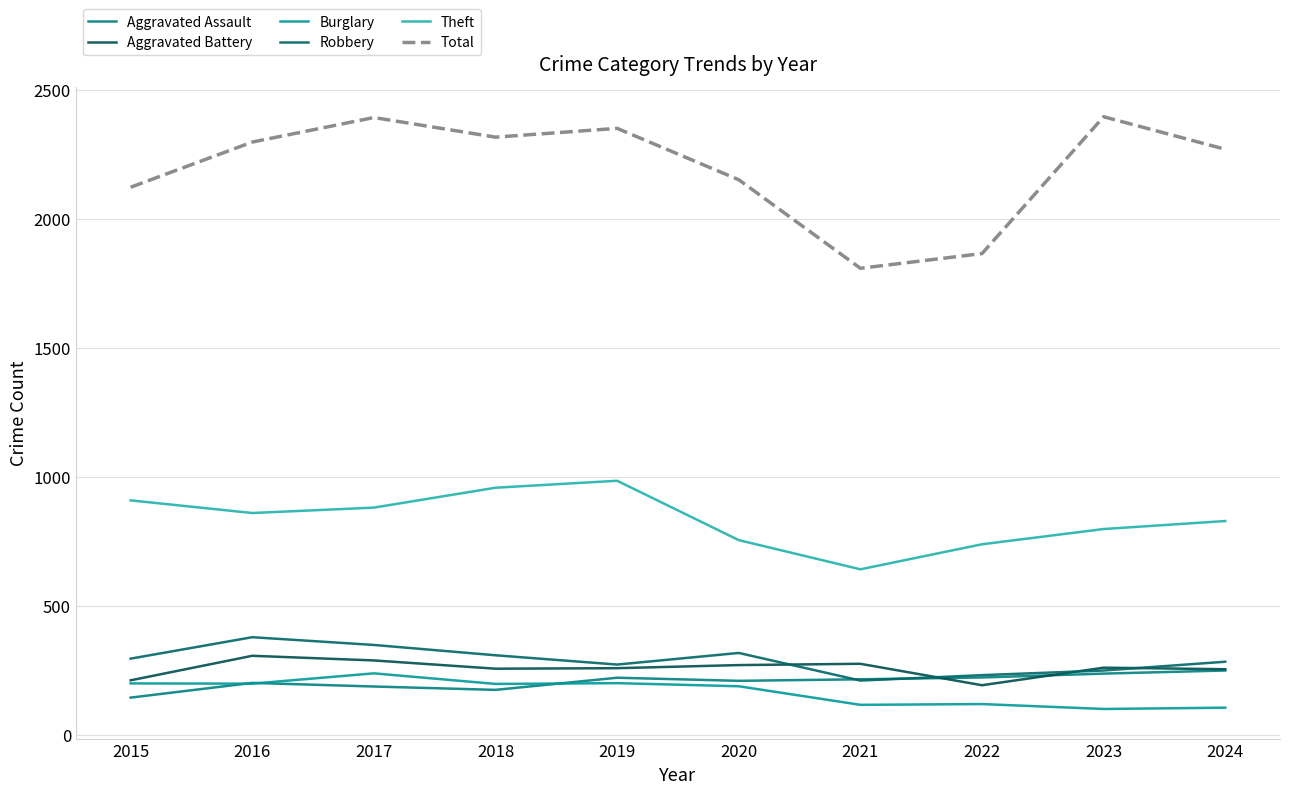

What is the approximate value of Burglary at 2015?

201